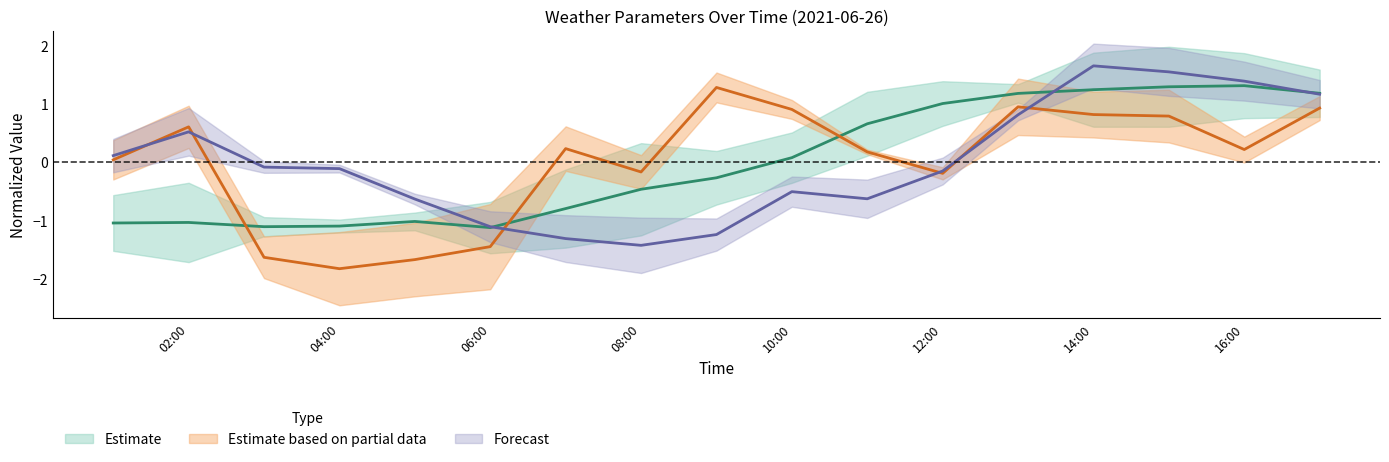

What is the sum of the u_wind_0 values at 14:00 and 04:00?

1.5